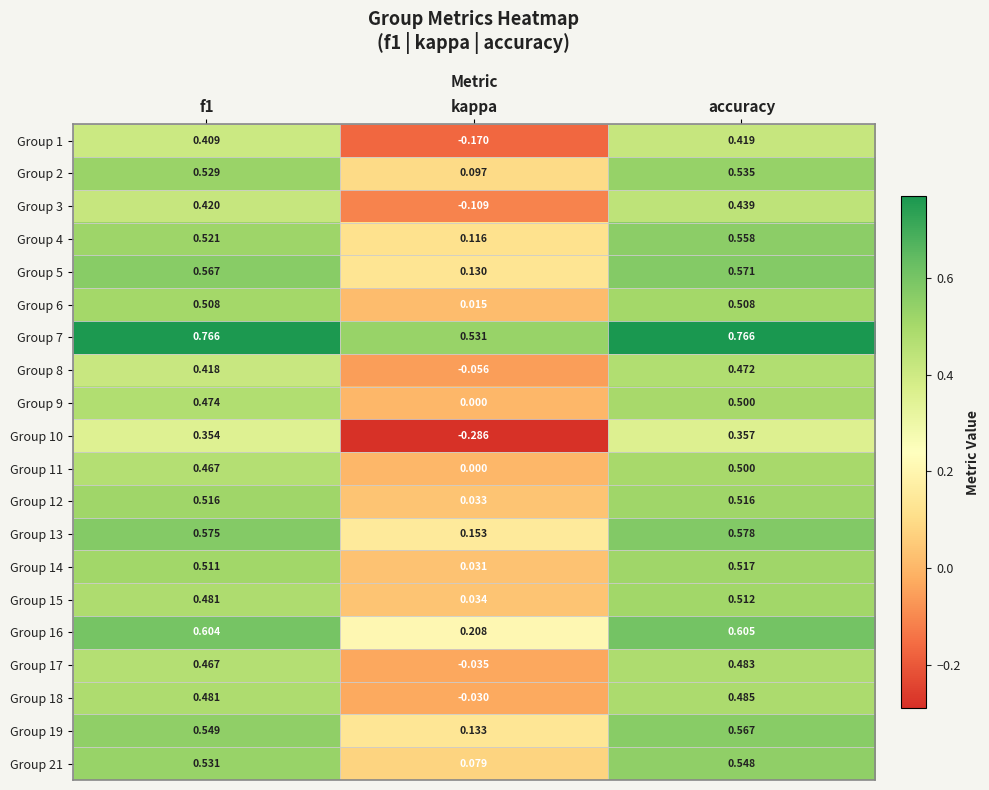

At which category is the sum across all series the highest?

accuracy